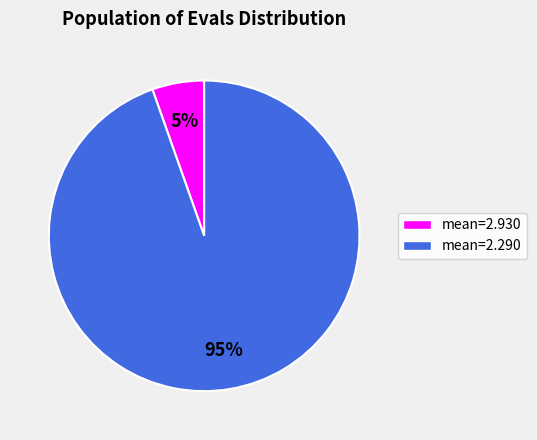

Is there a majority slice in this chart?

Yes